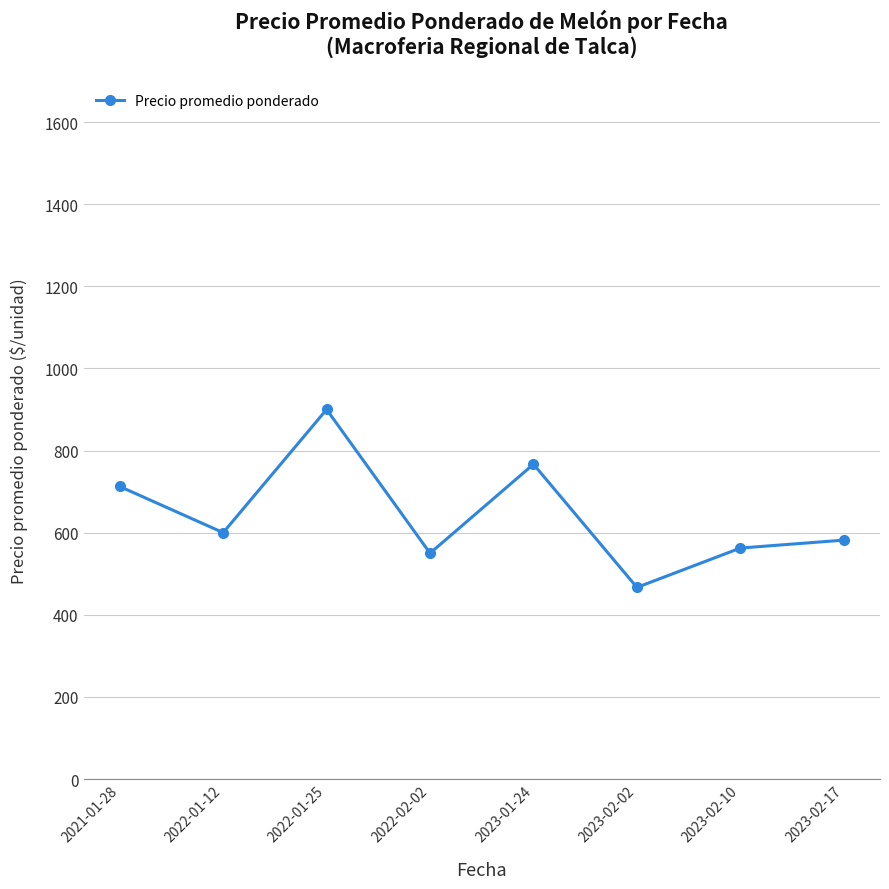

What is the minimum value shown in the chart?

466.7